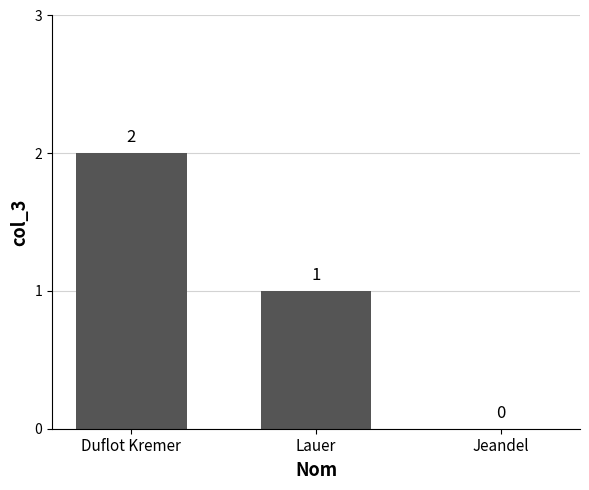

Between Duflot Kremer and Lauer, which is larger?

Duflot Kremer